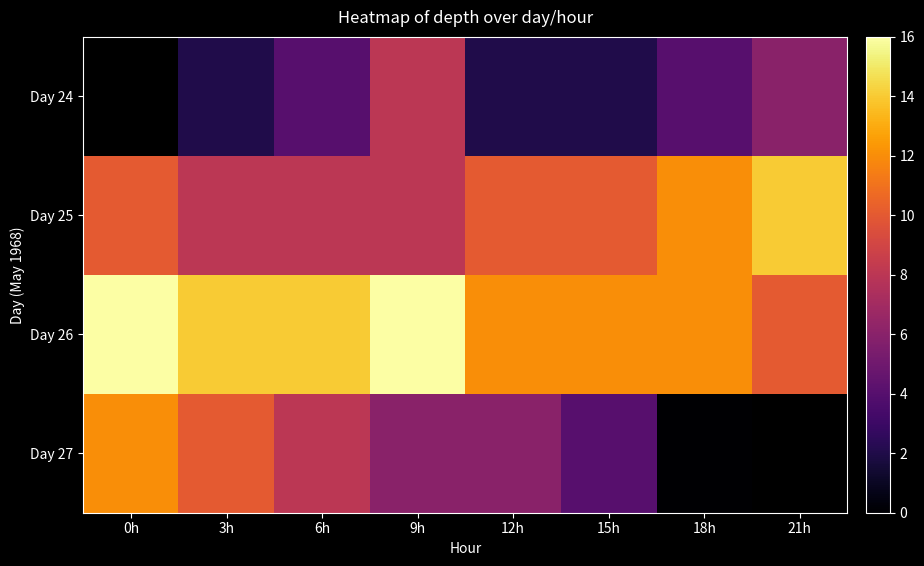

What is the average value of the Day 25 series?

10.0